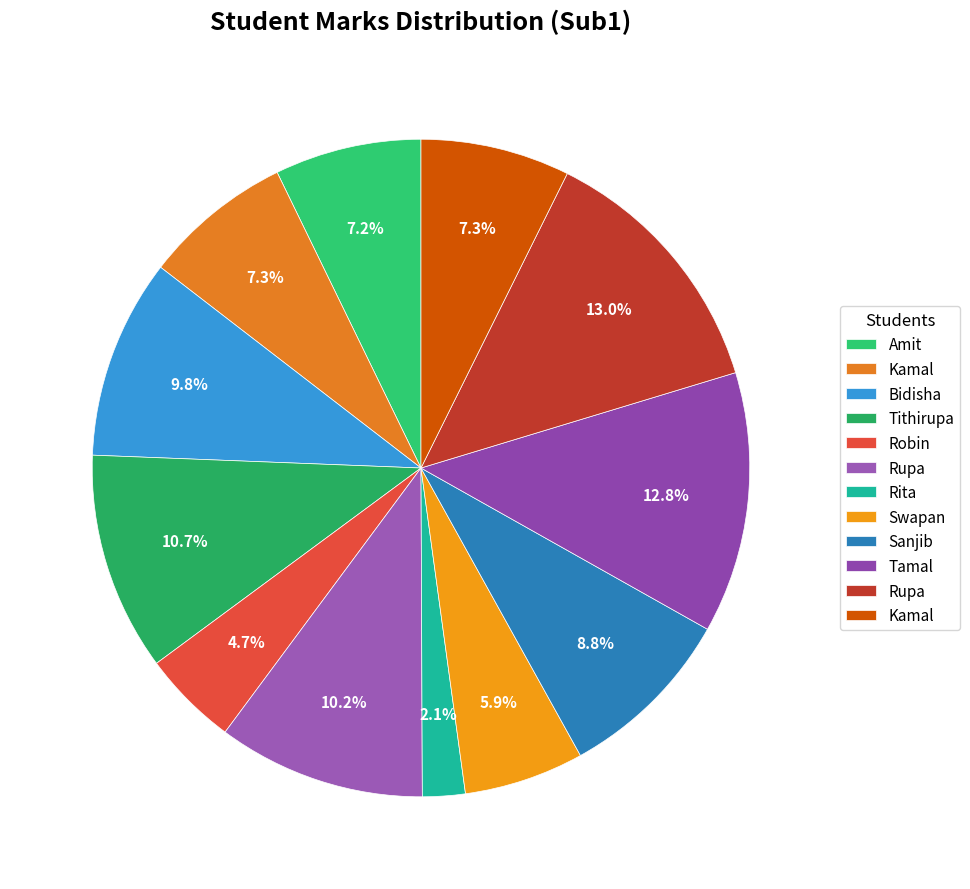

Which slice is the smallest?

Rita